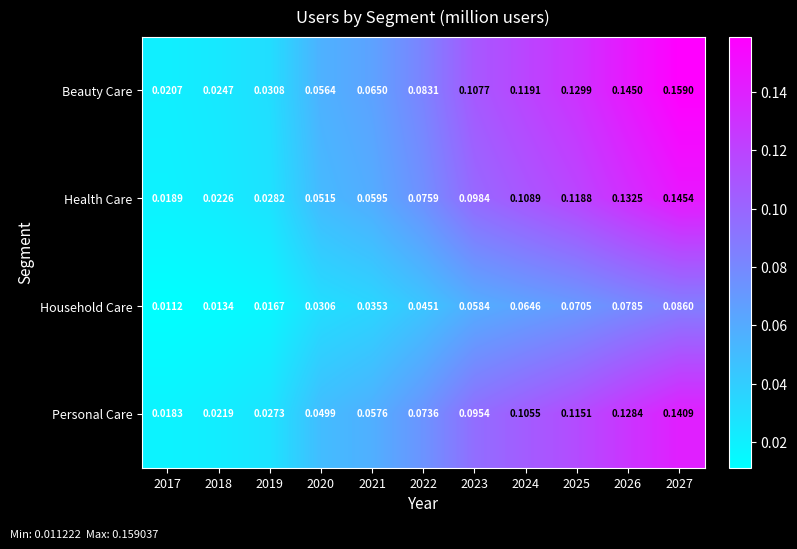

At which category is the sum across all series the highest?

2027